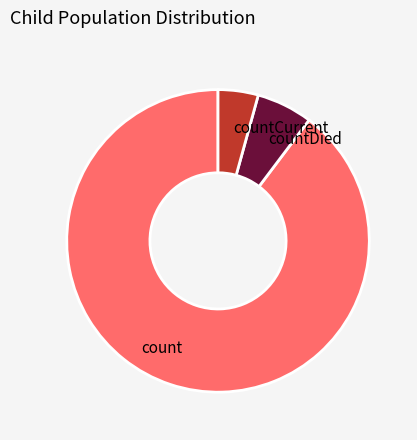

True or false: countDied accounts for 1% of the total.

False